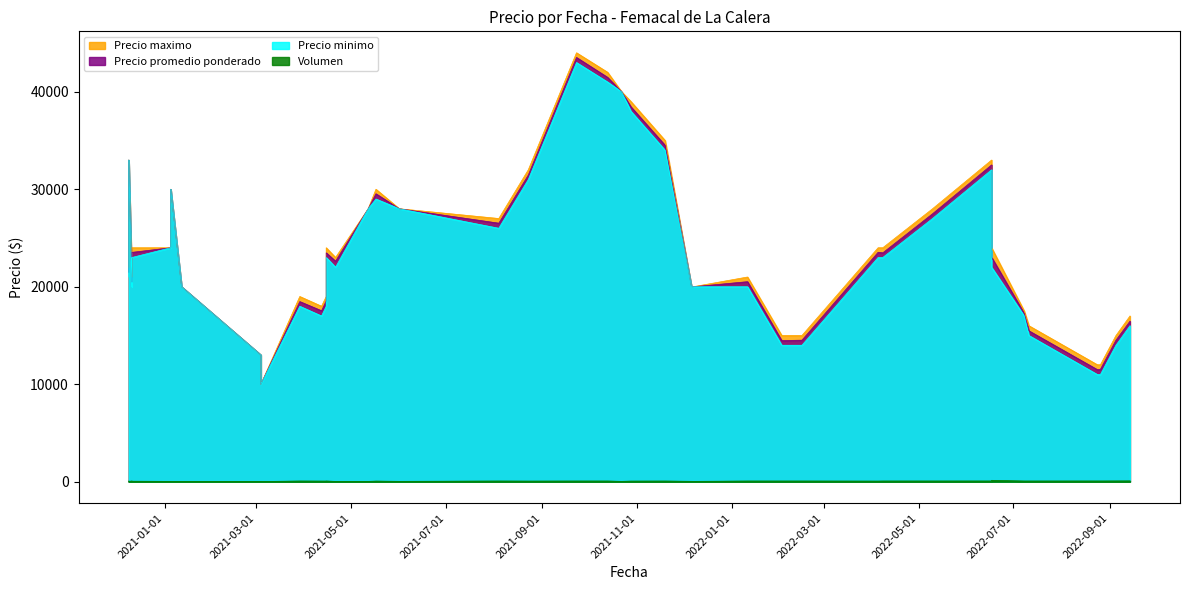

Is it true that Precio maximo equals 10481 at 2022-02-15?

False